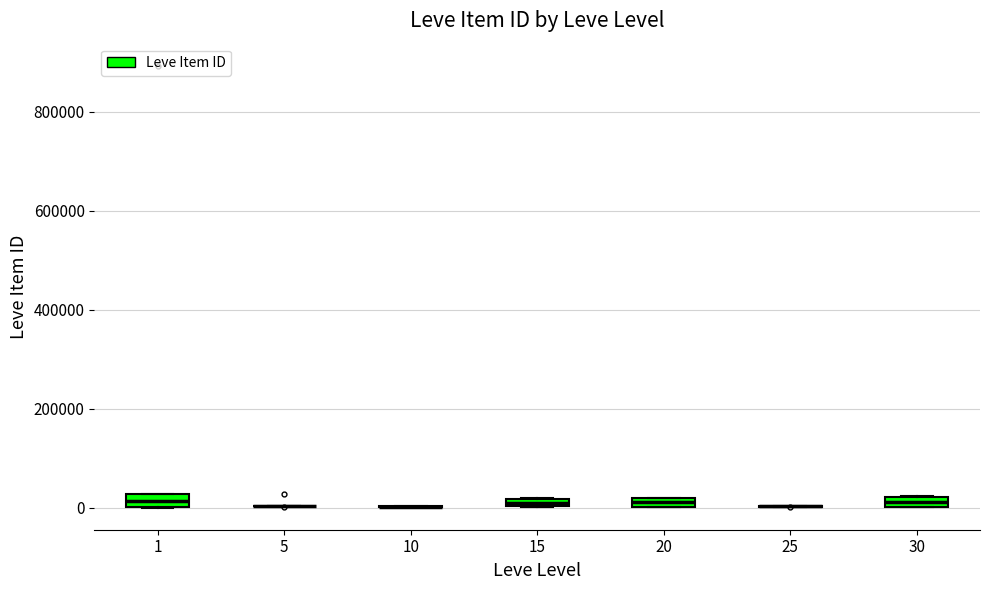

Where is the upper edge of the box at x = 30 on the y-axis? The values are not printed on the chart, so give them approximately, as read against the axis.

20000